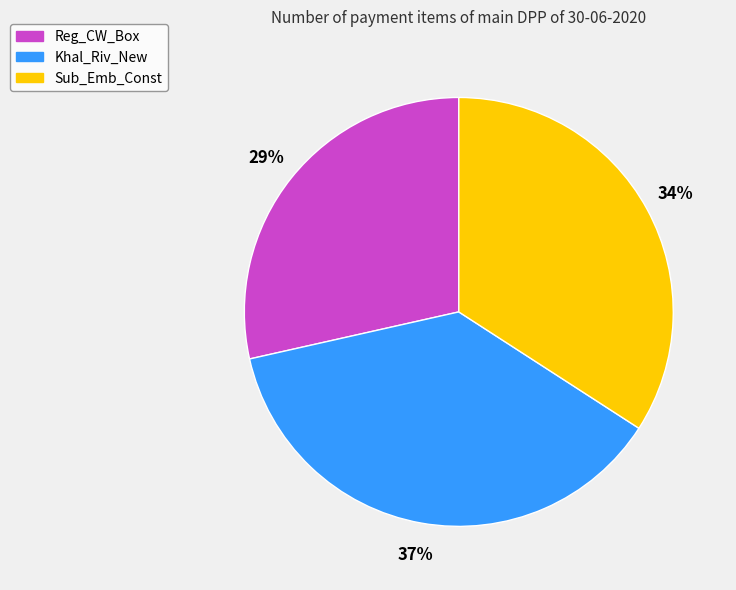

How many slices are in this pie chart?

3